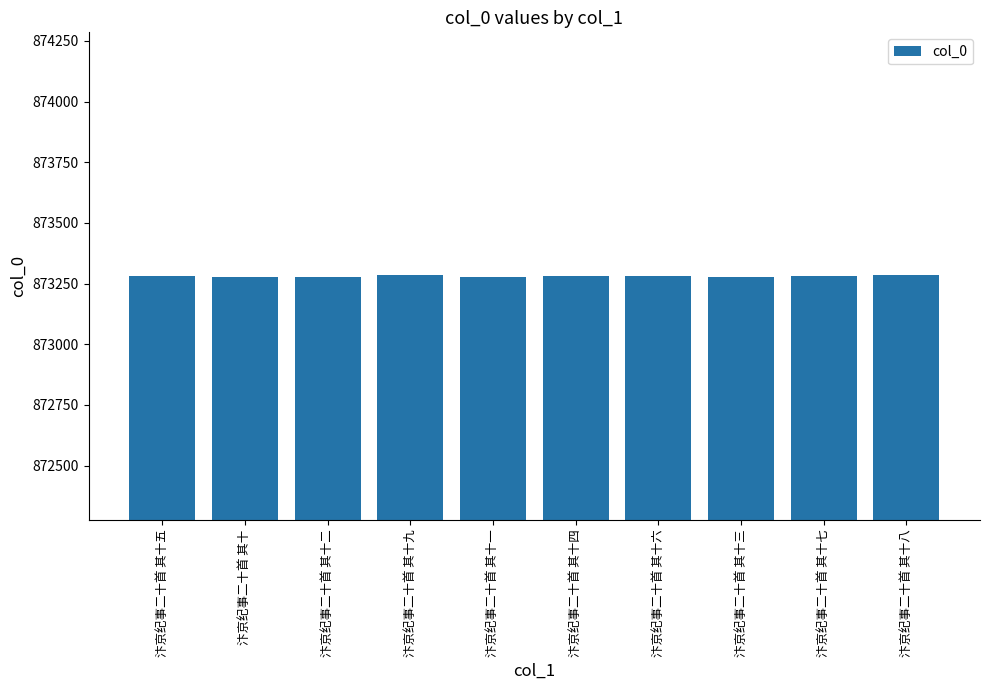

How many values are below 873281?

5